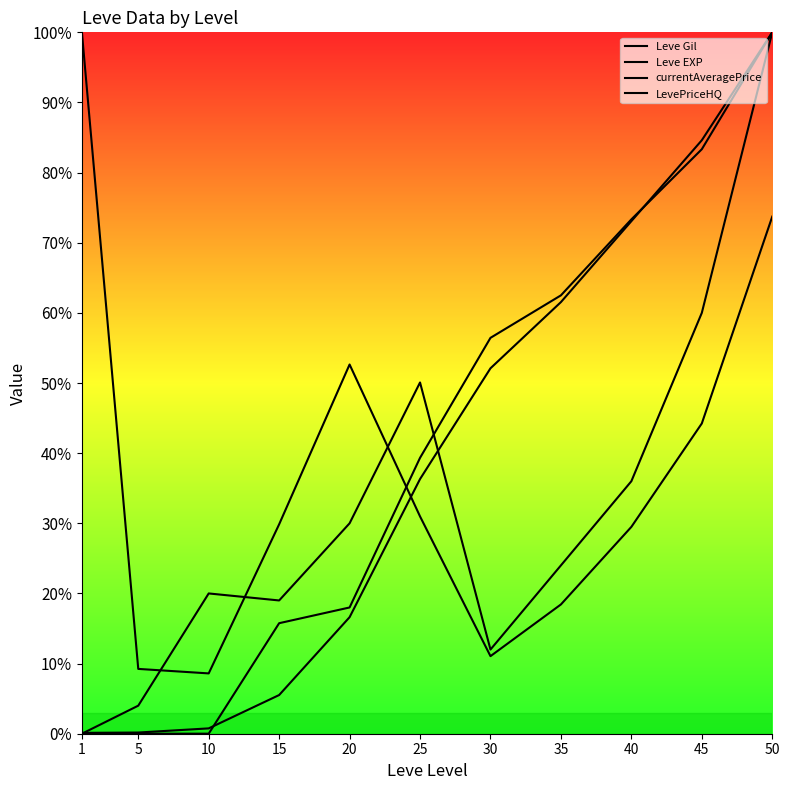

In currentAveragePrice, how many points are lower than both neighbors (excluding endpoints)?

2